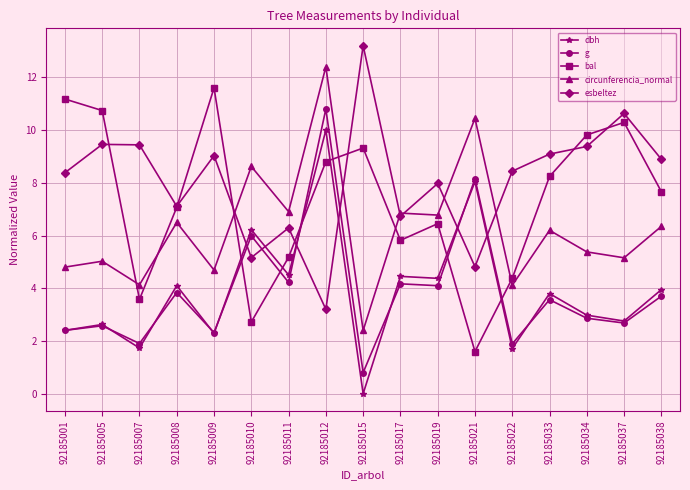

Which series has the largest total across all categories?

esbeltez